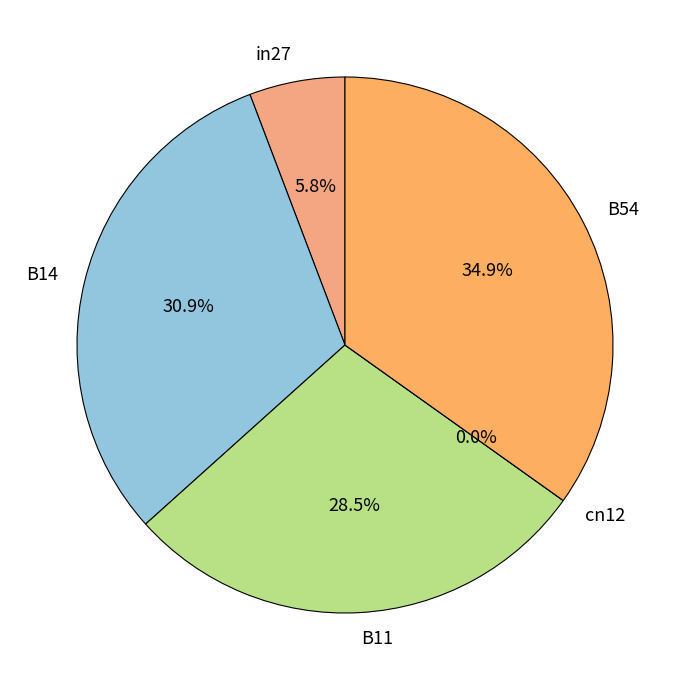

What is the largest slice in the pie chart?

B54